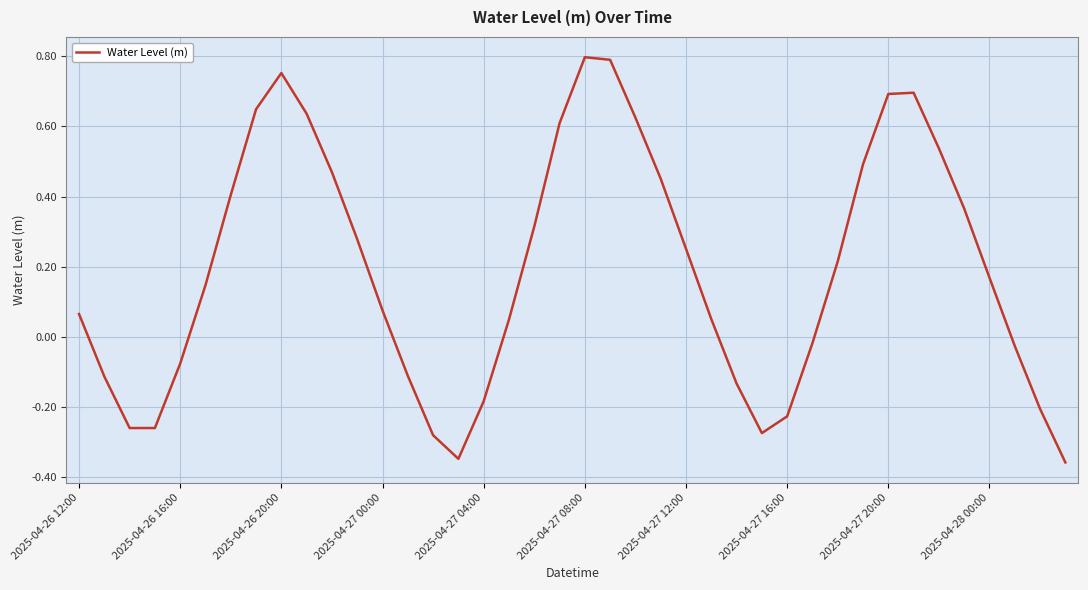

Is this an area chart (filled region under the line)?

No